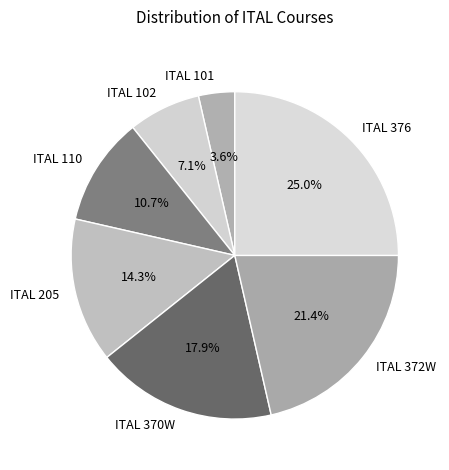

Which slice is the smallest?

ITAL 101